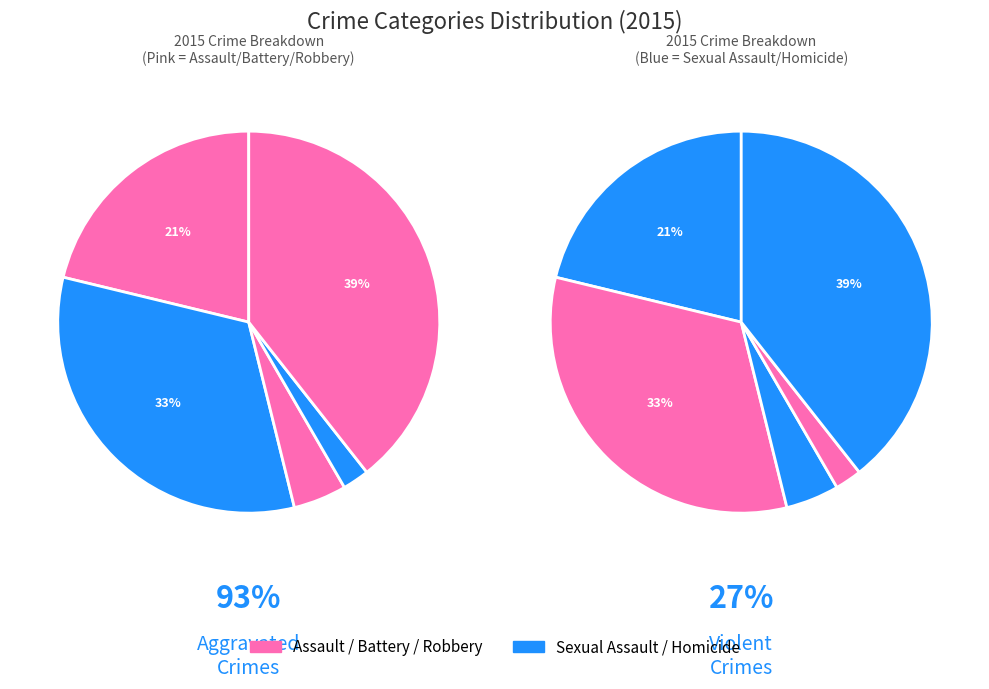

What percentage do Aggravated Assault and Criminal Sexual Assault together represent?

25.7%